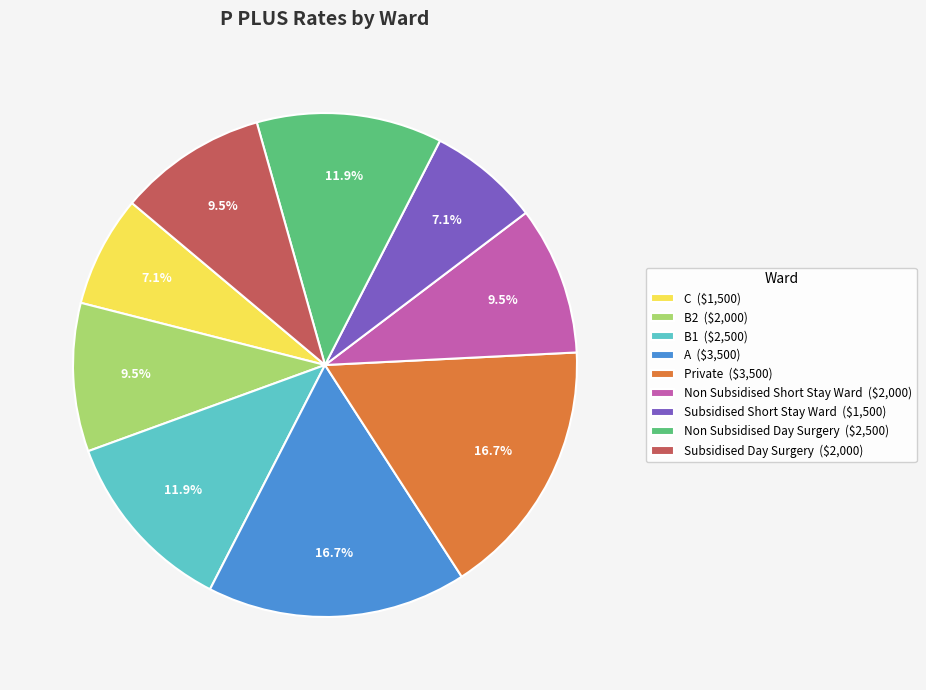

Is Non Subsidised Day Surgery ($2,500) the majority of the pie?

No